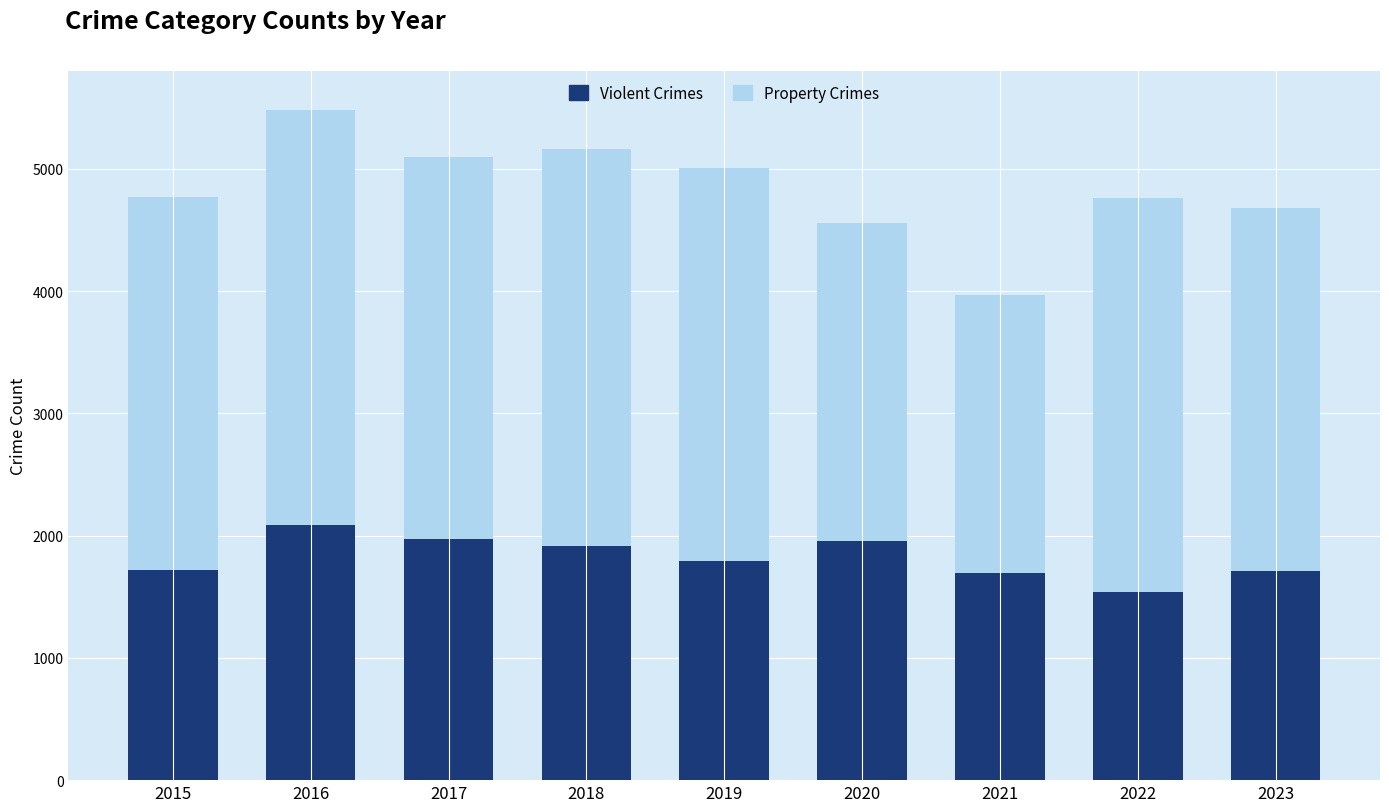

What is the highest value of the Violent Crimes series?

2086